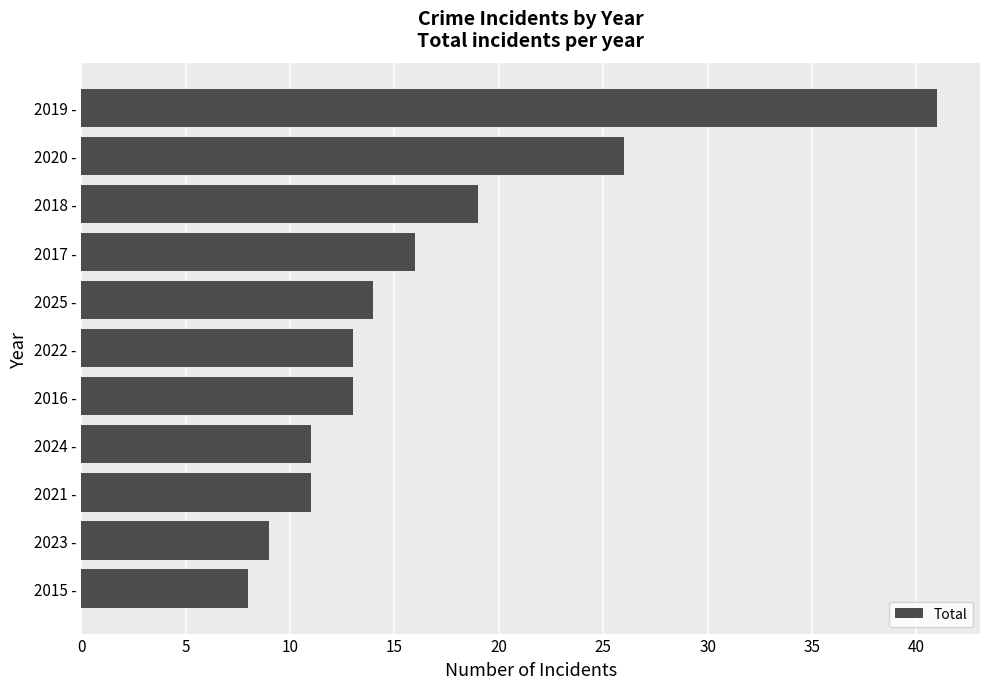

Between 2020 - and 2015 -, which is larger?

2020 -